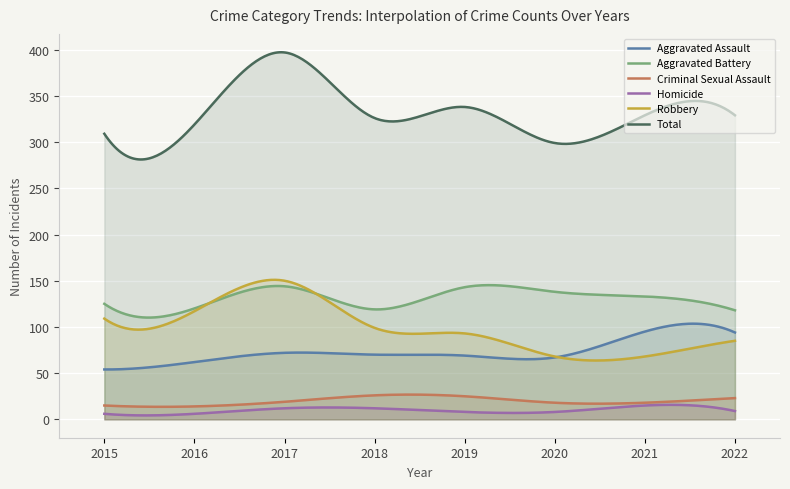

What is the difference between the second highest and minimum values in the Criminal Sexual Assault series?

13.2